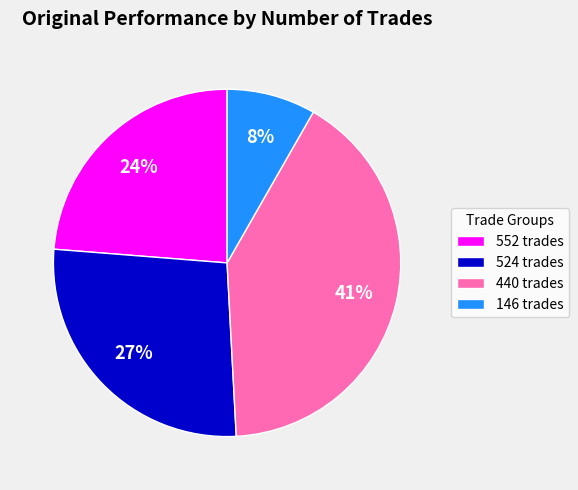

How many slices are in this pie chart?

4